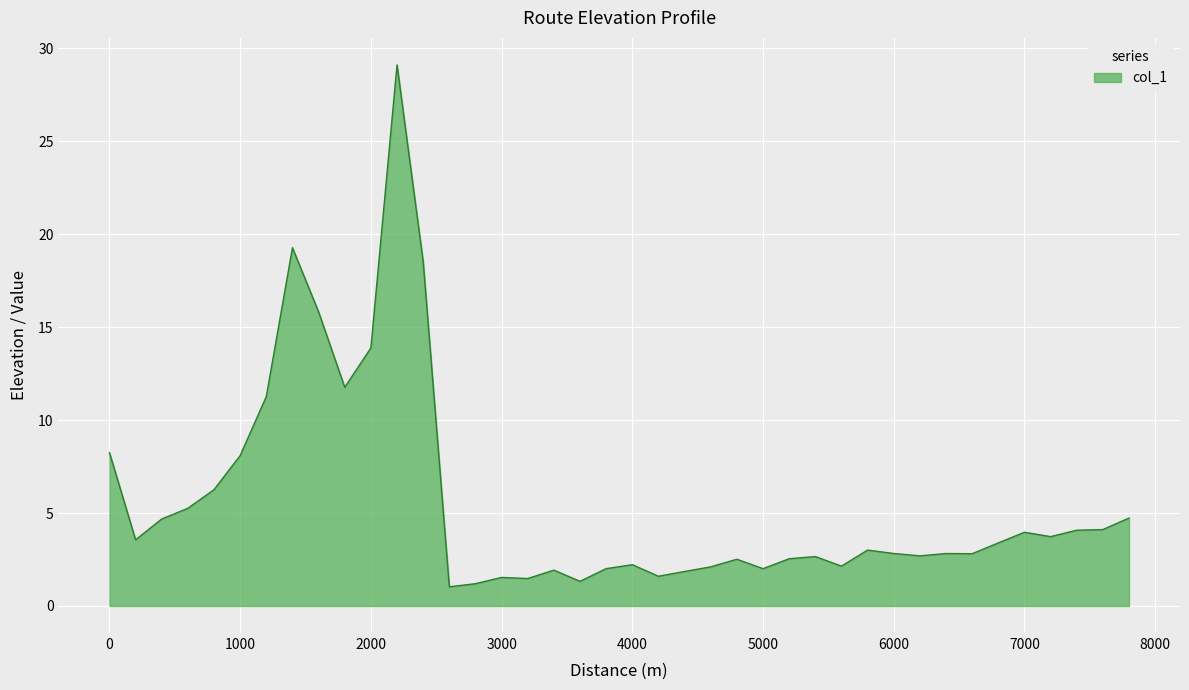

What is the difference between the maximum and minimum values?

28.1